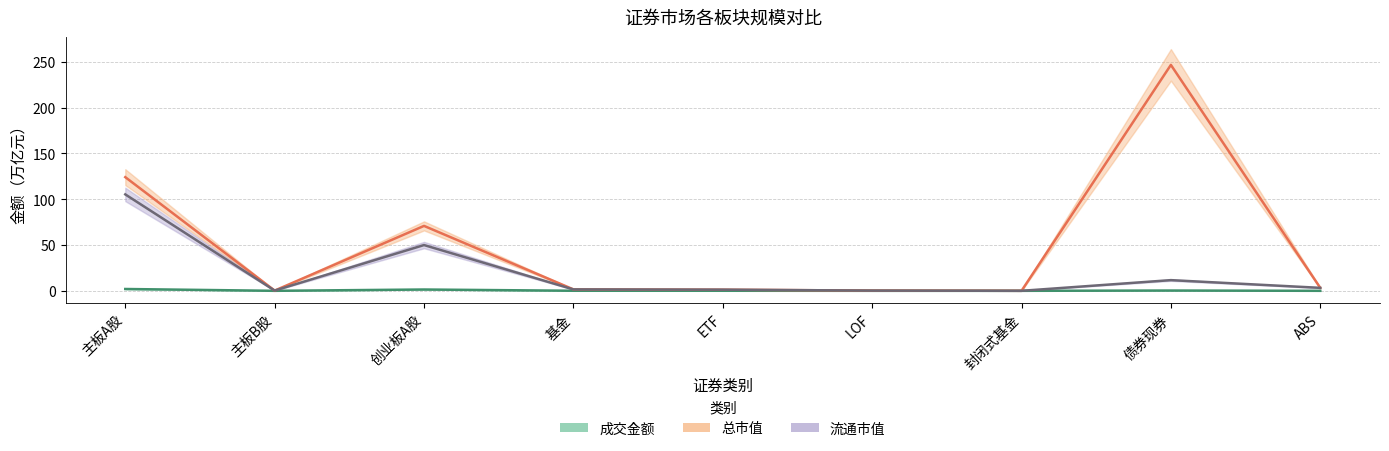

How many interior local peaks does the 成交金额 series have?

2